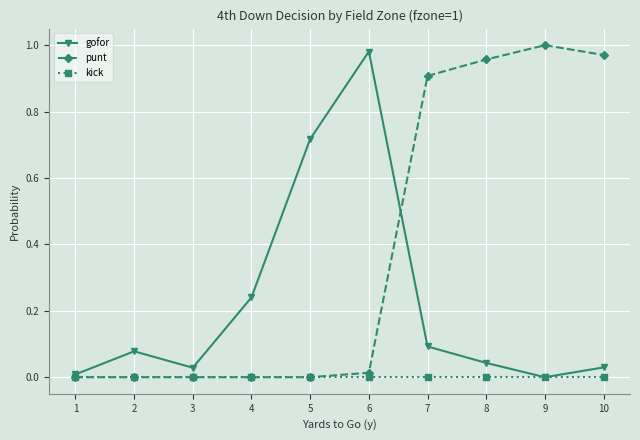

Which series has the largest total across all categories?

punt